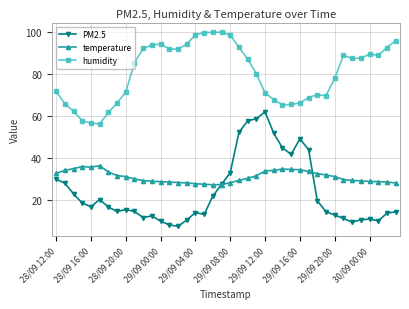

Rank the series by their maximum value, from highest to lowest.

humidity, PM2.5, temperature